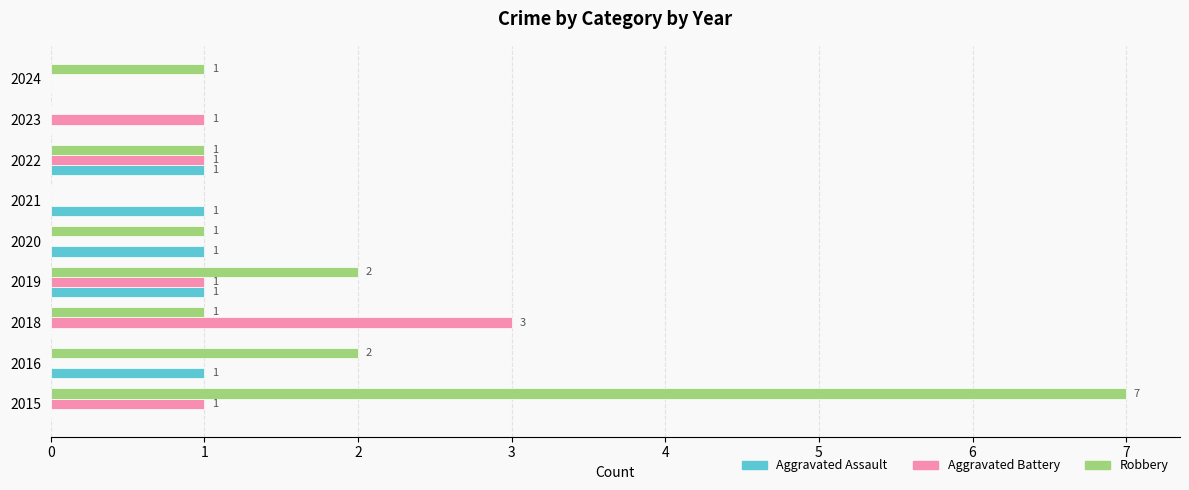

Which series has the largest total across all categories?

Robbery